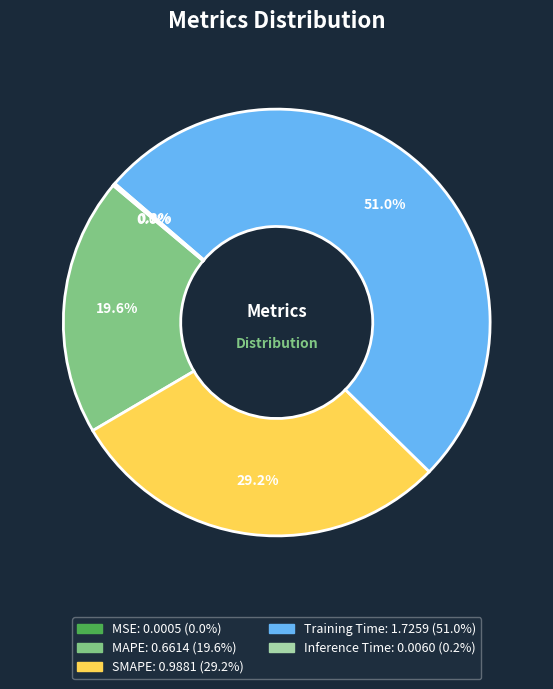

Which category accounts for the majority?

Training Time